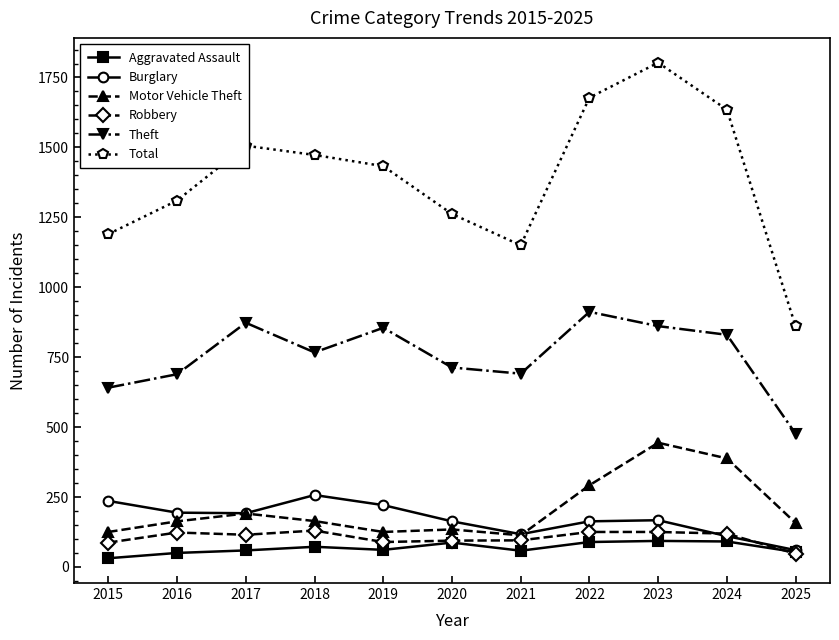

What is the spread (max minus min) of values at 2018?

1401